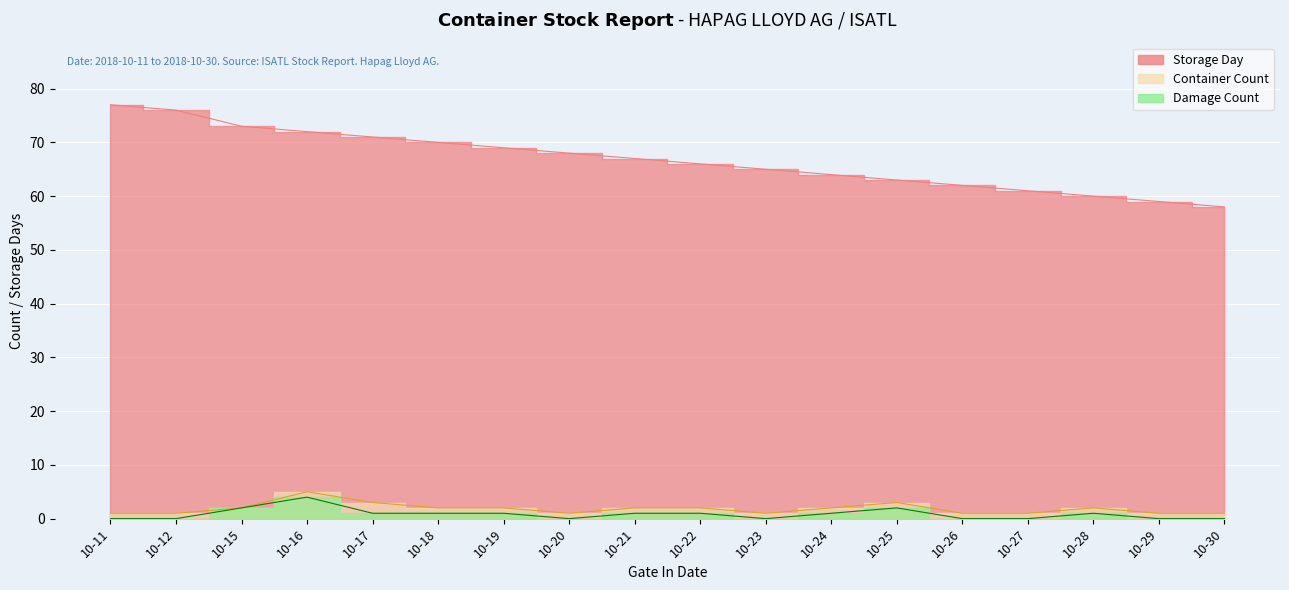

True or false: Damage Count and Container Count cross at least once.

False